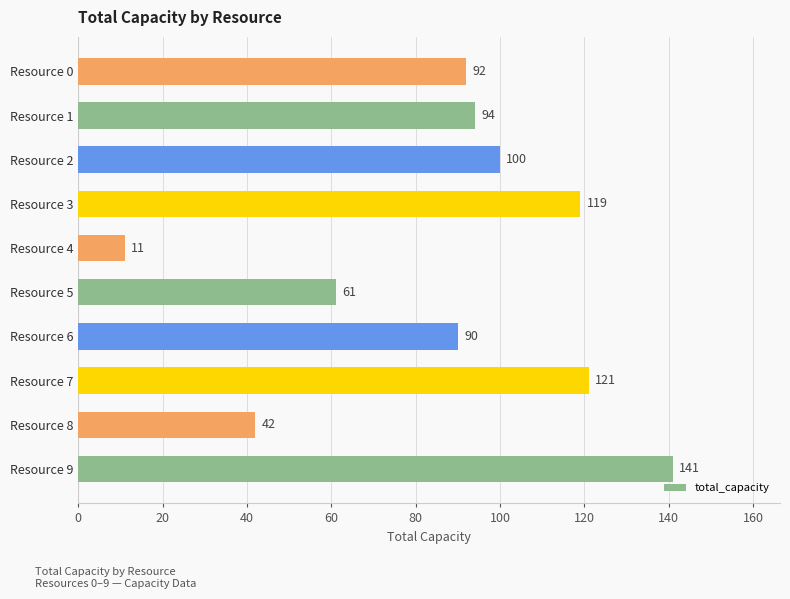

Between Resource 0 and Resource 3, which is larger?

Resource 3